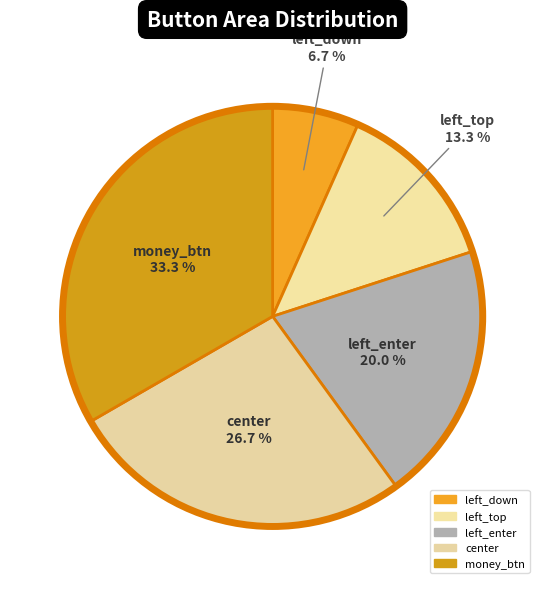

Which category has the biggest portion of the pie?

money_btn